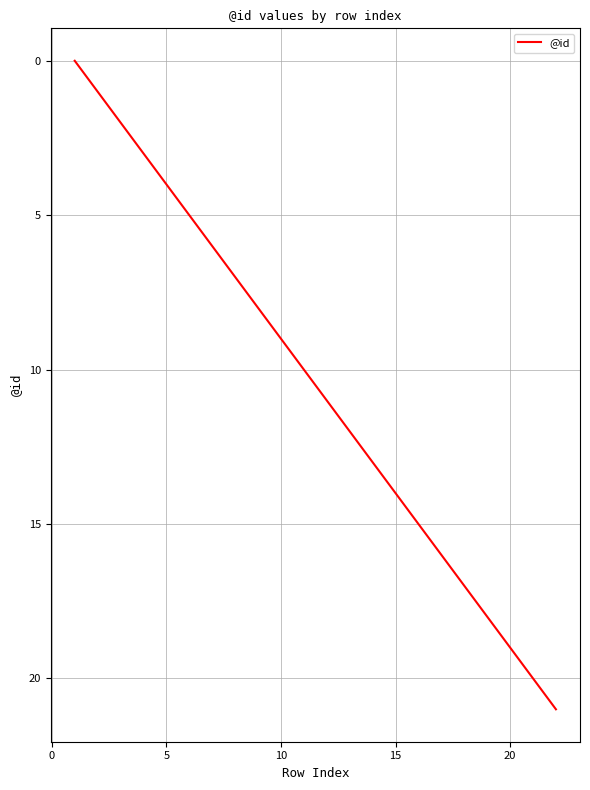

What is the difference between the maximum and minimum values?

21